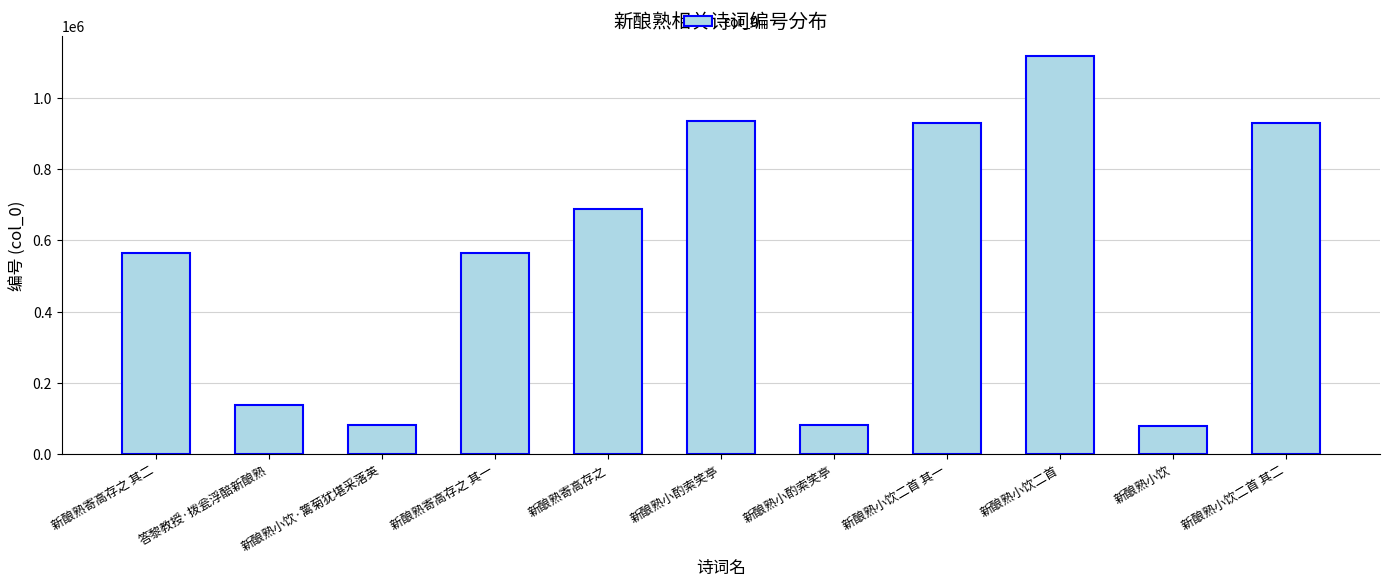

What is the minimum value shown in the chart?

77573